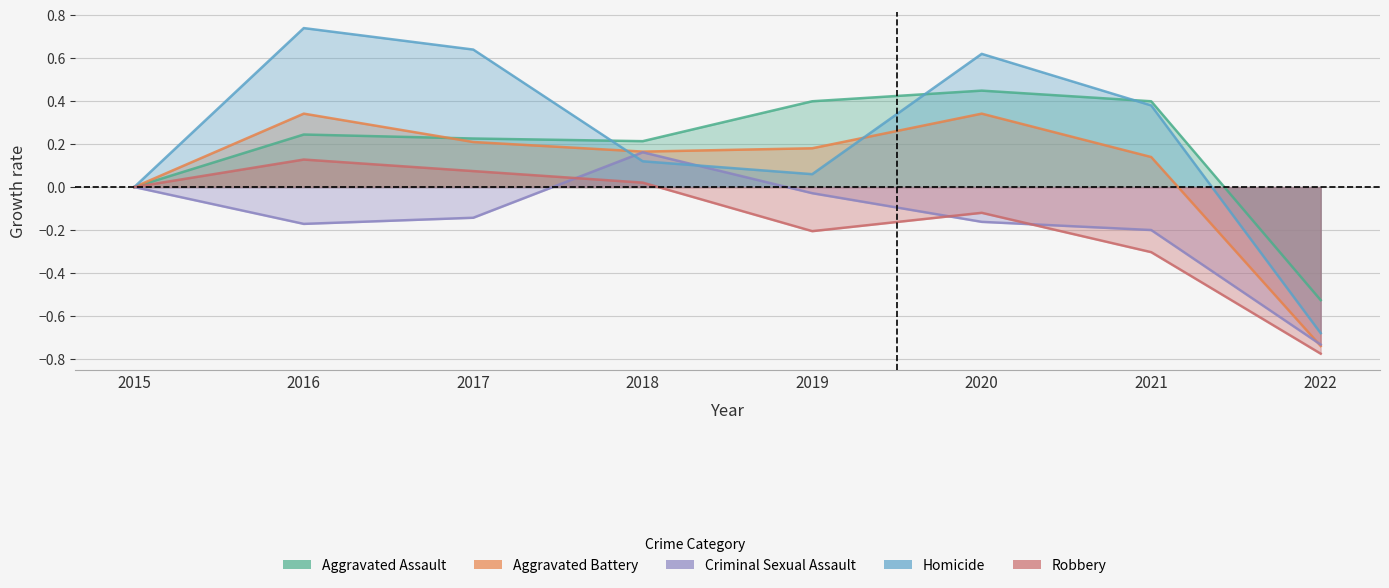

What is the total value across all series at 2017?

1.0